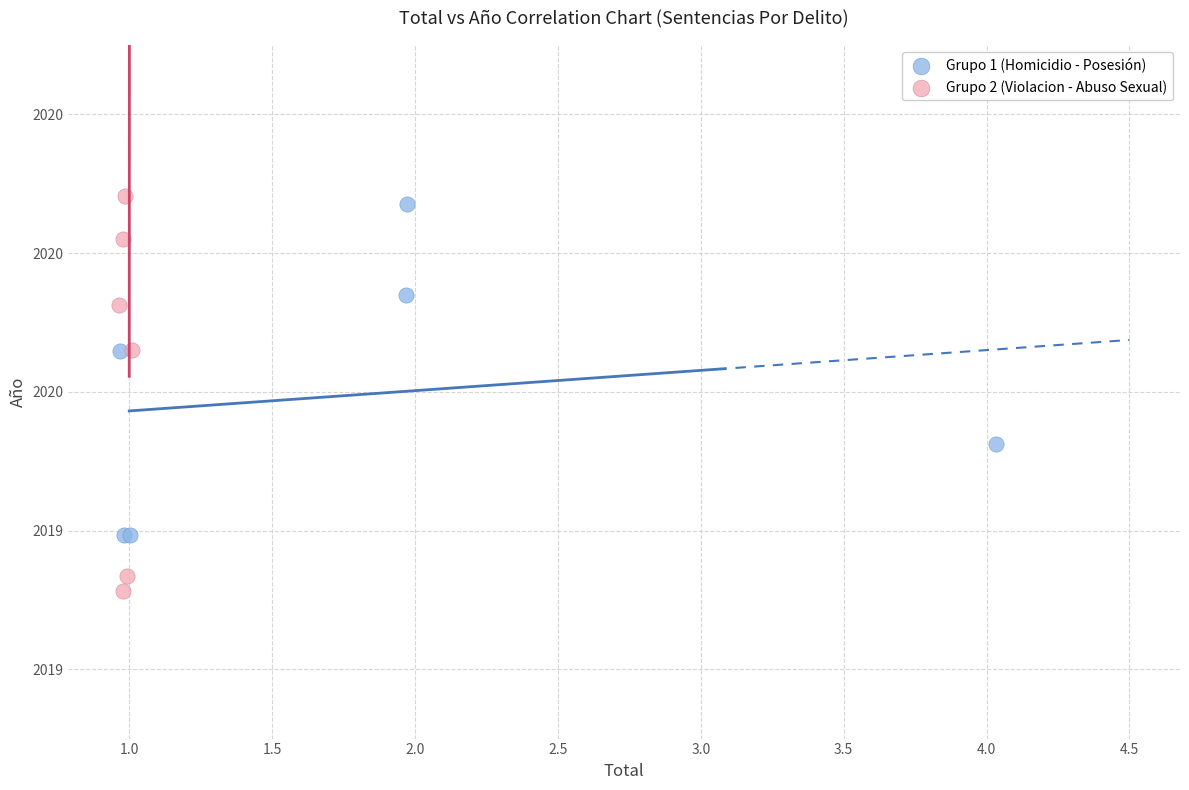

What are all the series names shown in the legend?

Grupo 1 (Homicidio - Posesión), Grupo 2 (Violacion - Abuso Sexual)